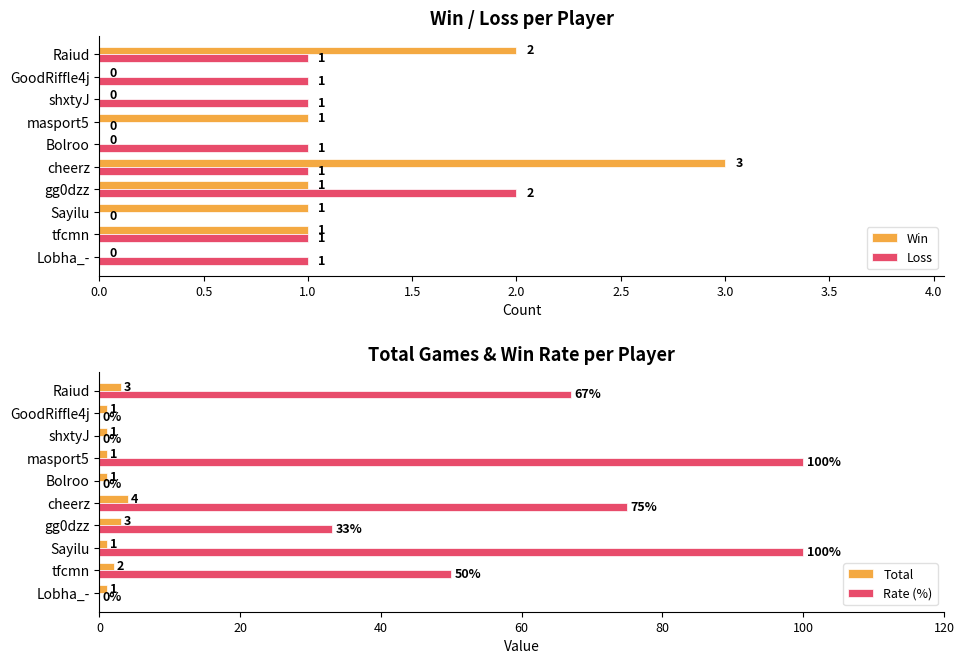

What is the maximum value for Win?

3